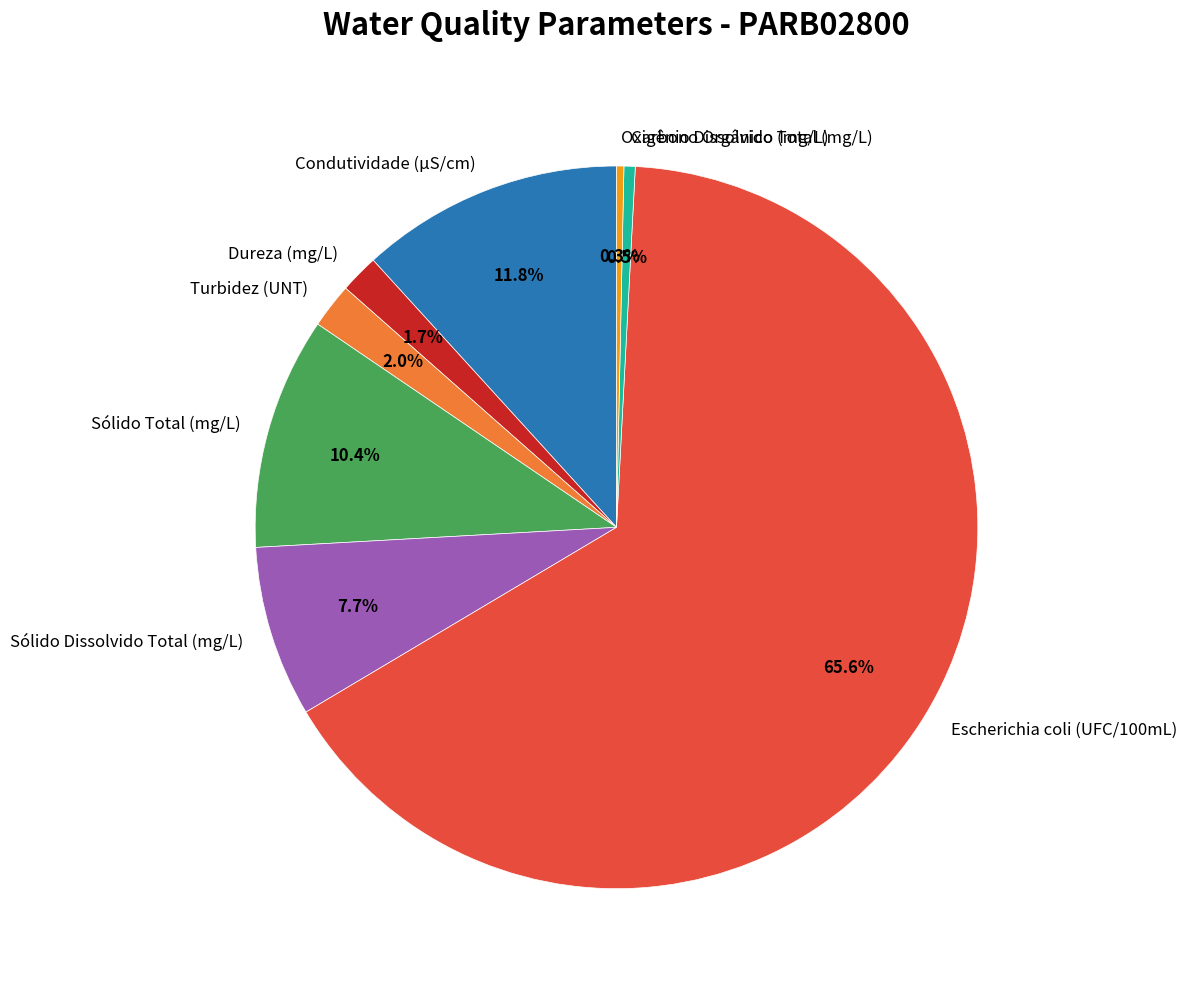

What is the largest slice in the pie chart?

Escherichia coli (UFC/100mL)